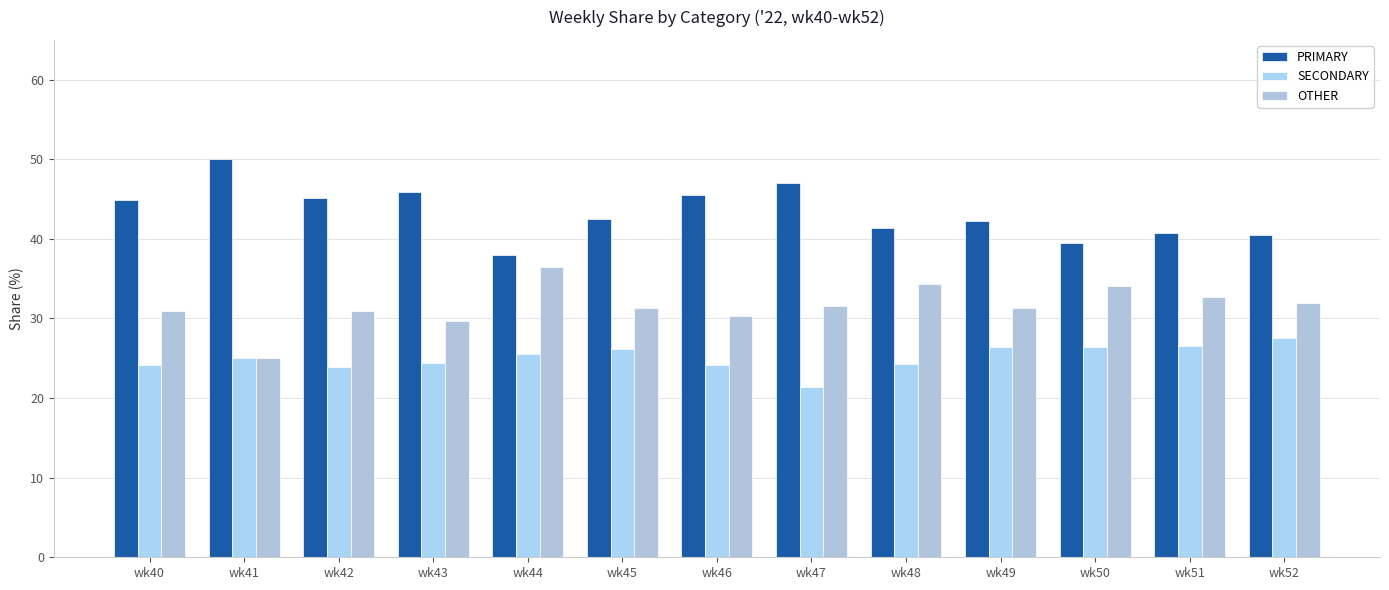

What is the difference between the maximum and minimum values in the PRIMARY series?

12.0